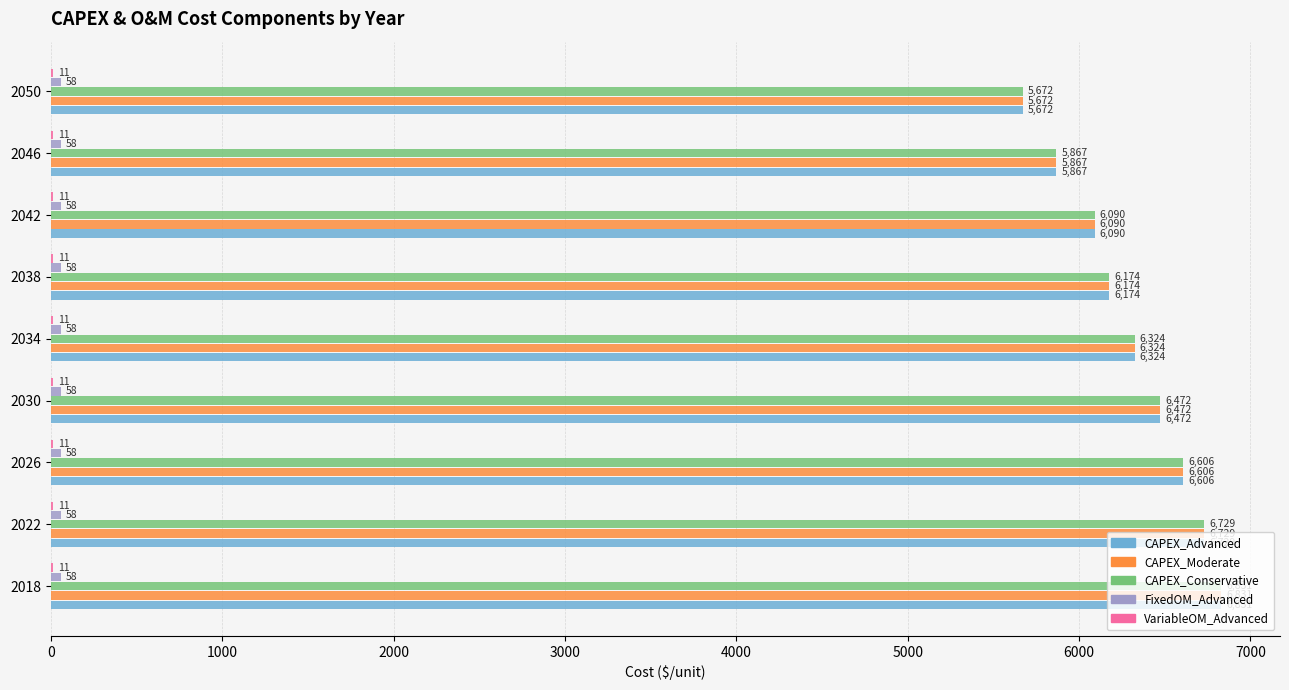

Which category has the highest value across all series?

2018